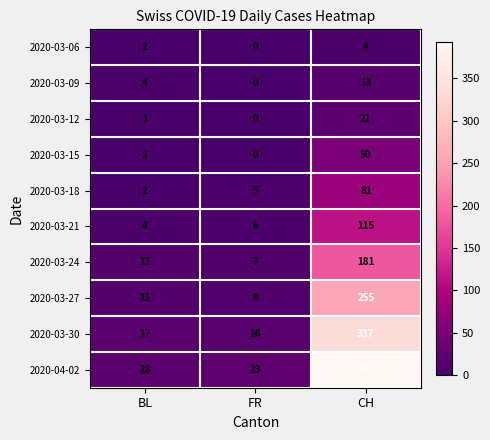

Count the 2020-03-12 values in the range 0 to 21.

3